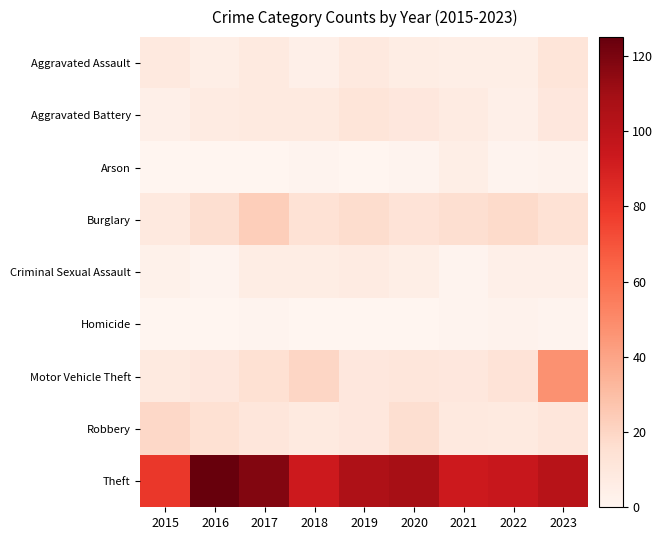

Which series changed the most between 2018 and 2023?

Motor Vehicle Theft